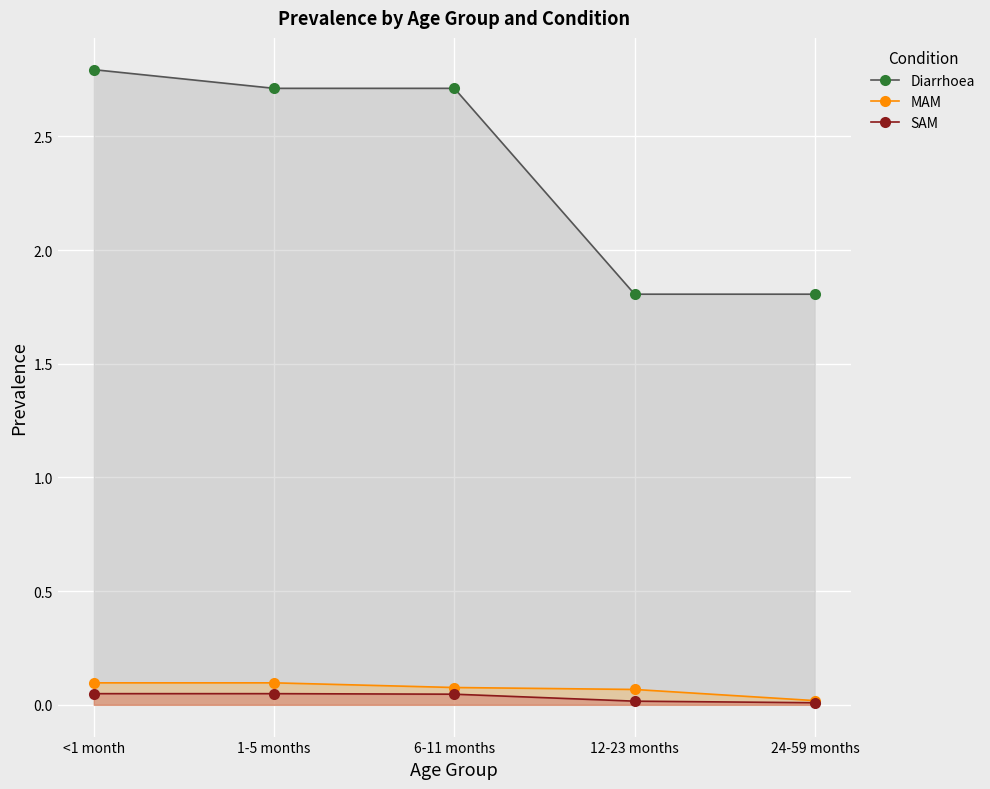

Which series has the largest total across all categories?

Diarrhoea